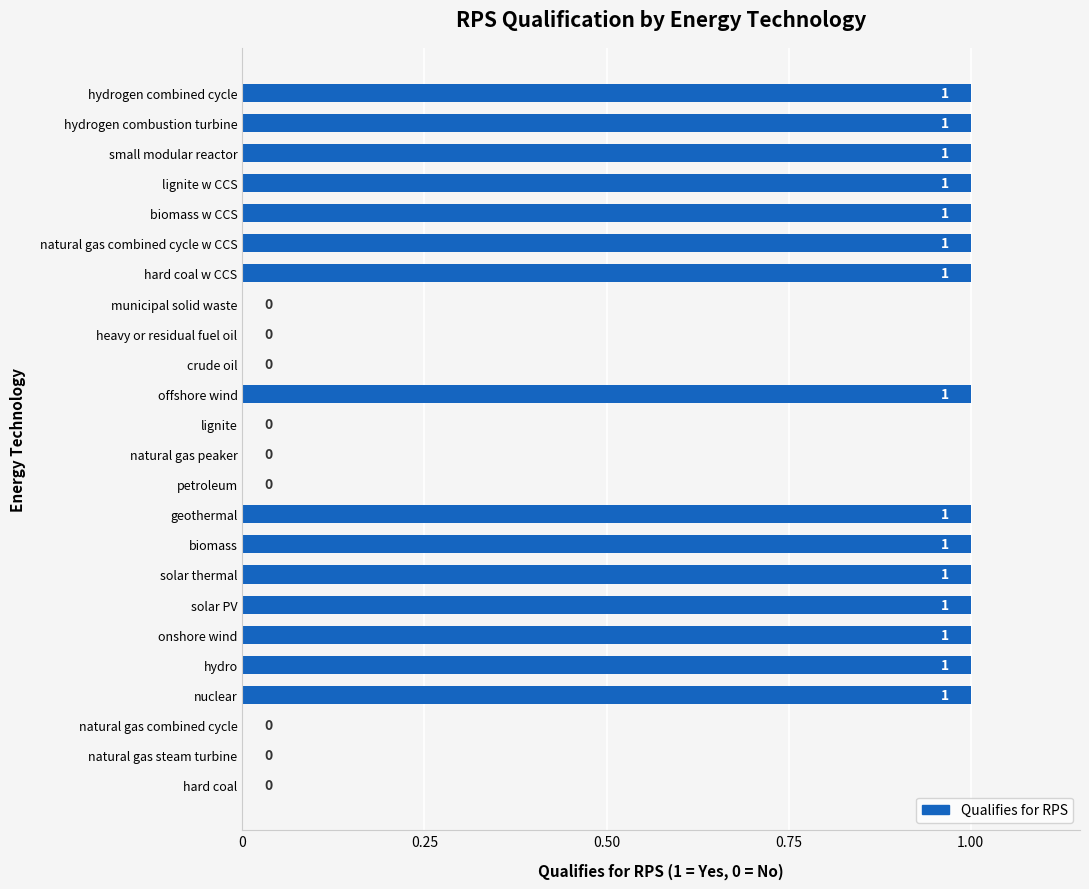

True or false: the data shows 0 at lignite.

True